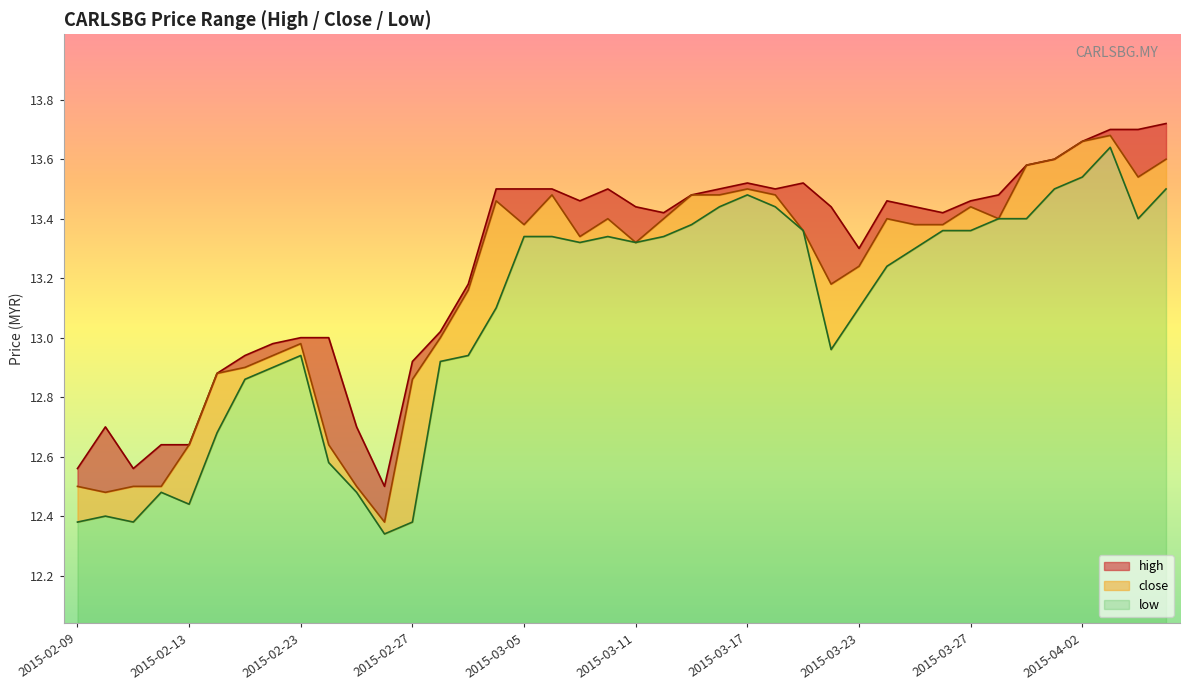

How many lines are shown in the chart?

3